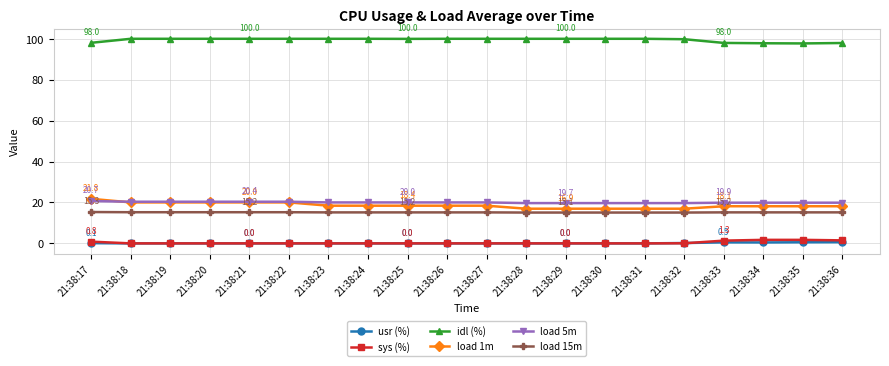

What are all the series names shown in the legend?

usr (%), sys (%), idl (%), load 1m, load 5m, load 15m